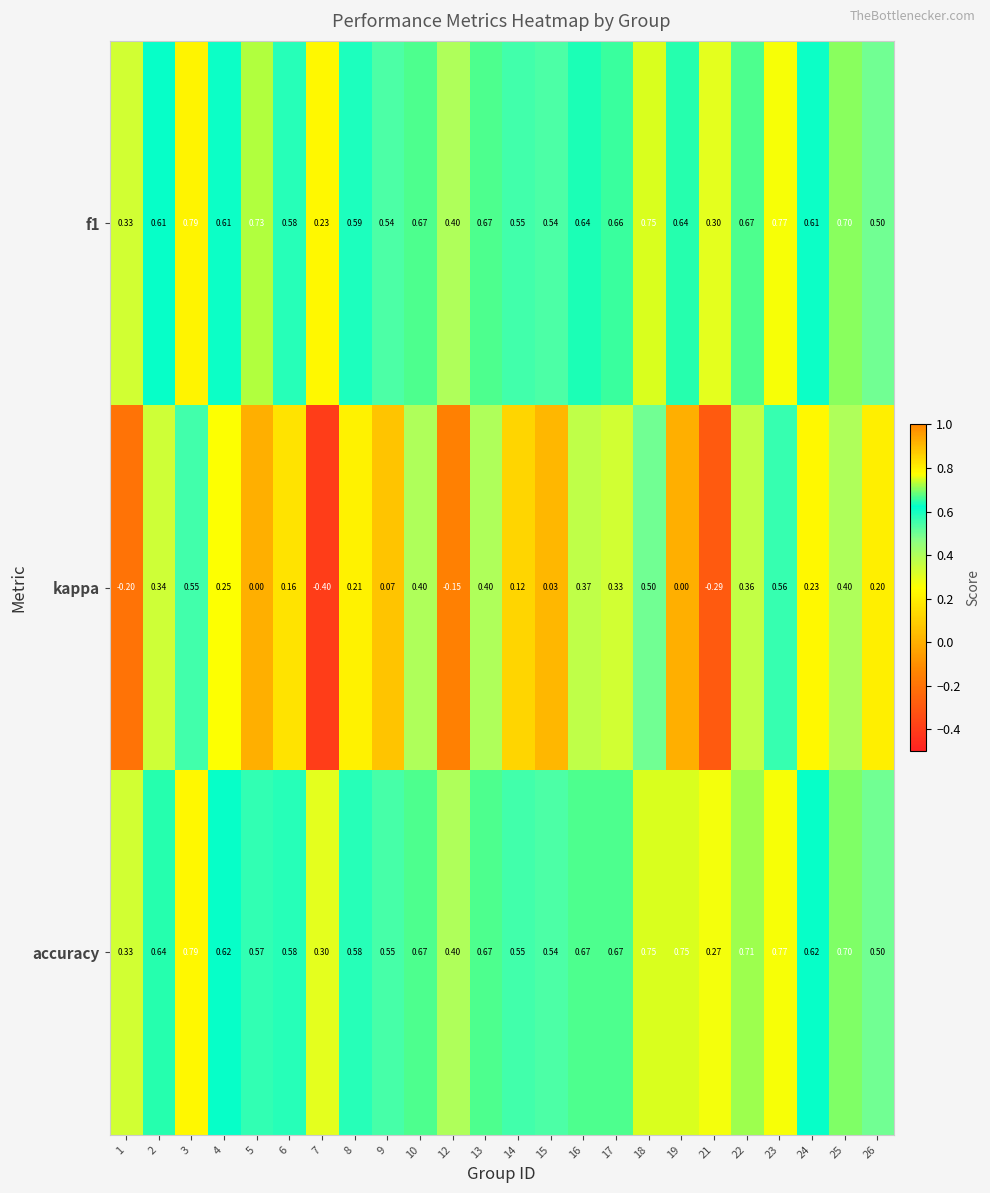

At which label does accuracy reach its peak?

3